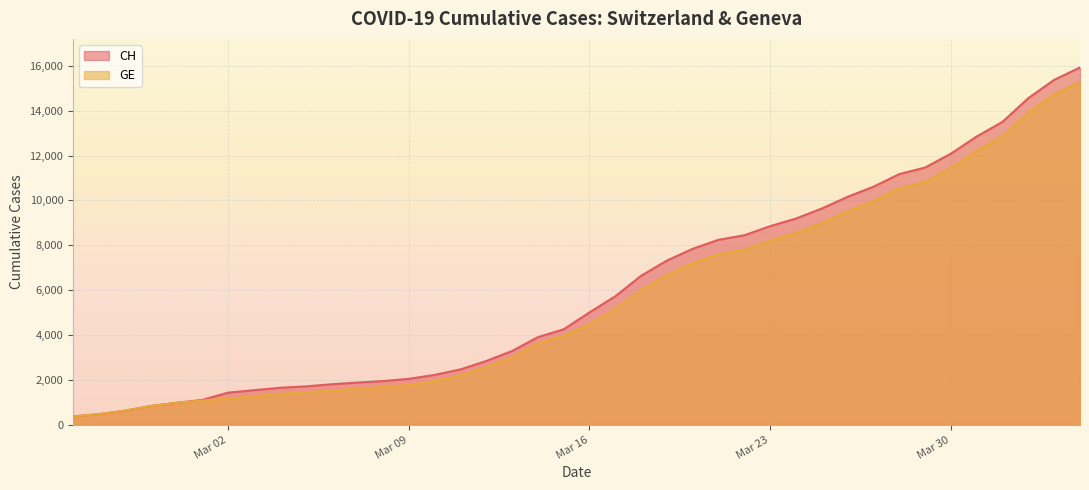

What is the value of the CH point at the 38th from the left?

14561